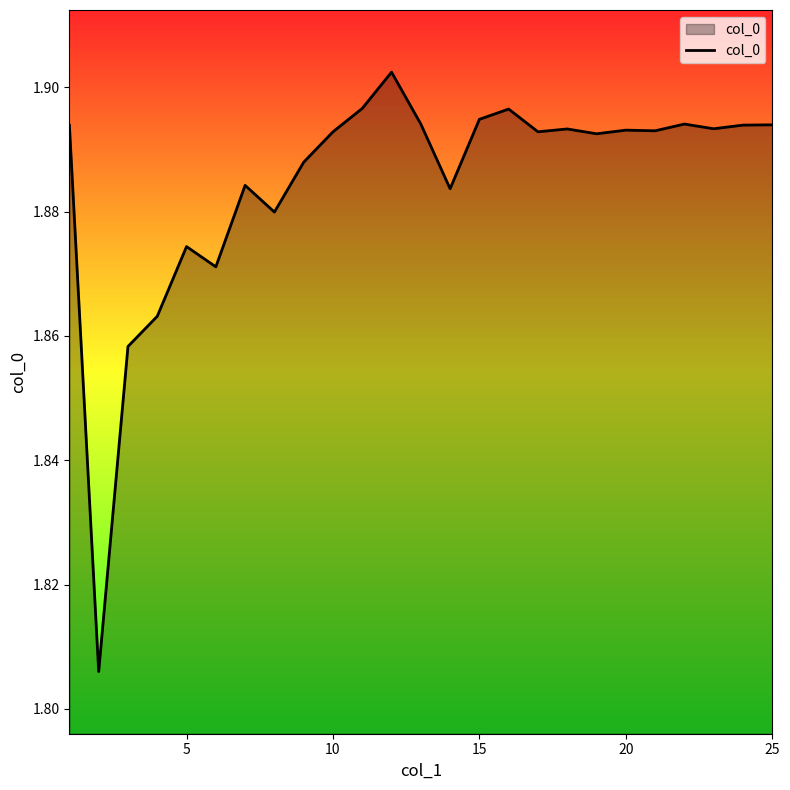

The chart shows a value of 3.4 at 15. True or false?

False